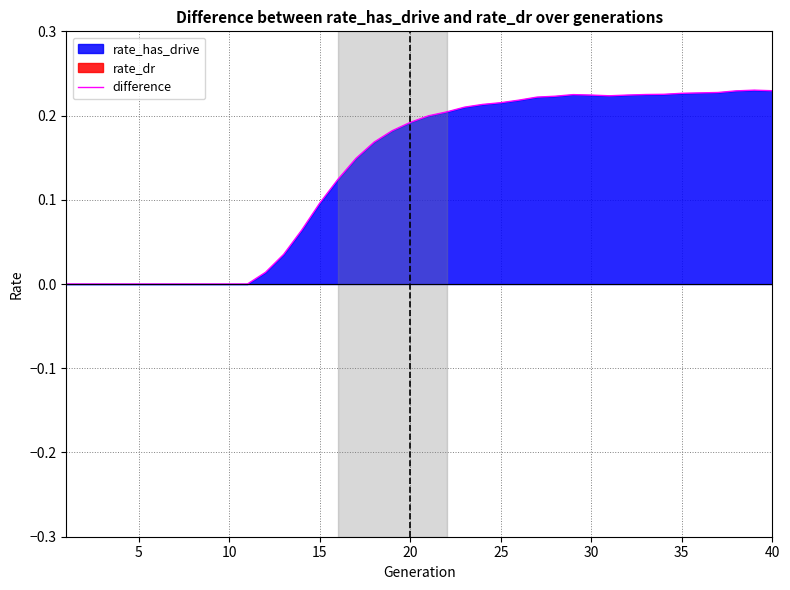

True or false: difference has a value of -0.1 at 5.

False